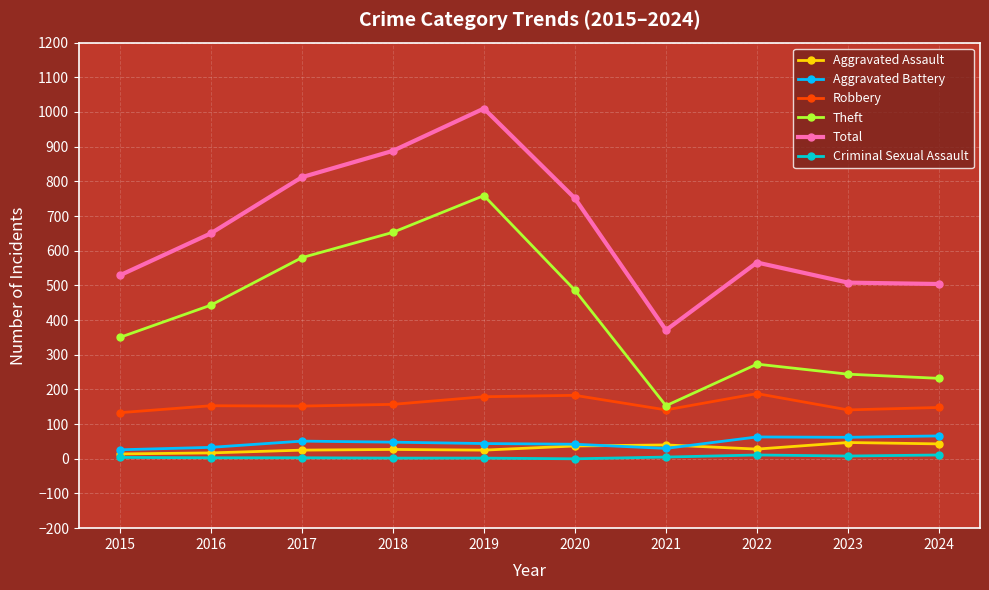

What is the value of the Total point at the 7th from the left?

371